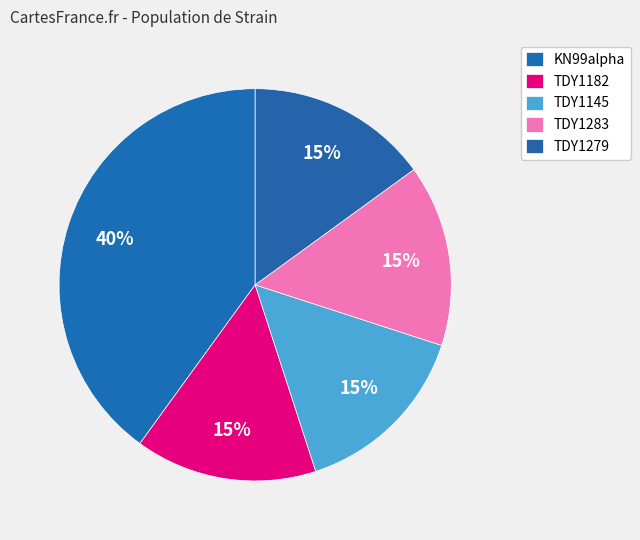

Does any single category account for the majority?

No